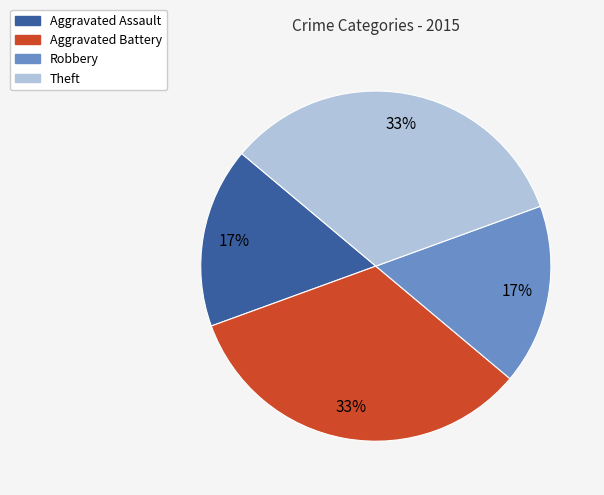

Is there a majority slice in this chart?

No